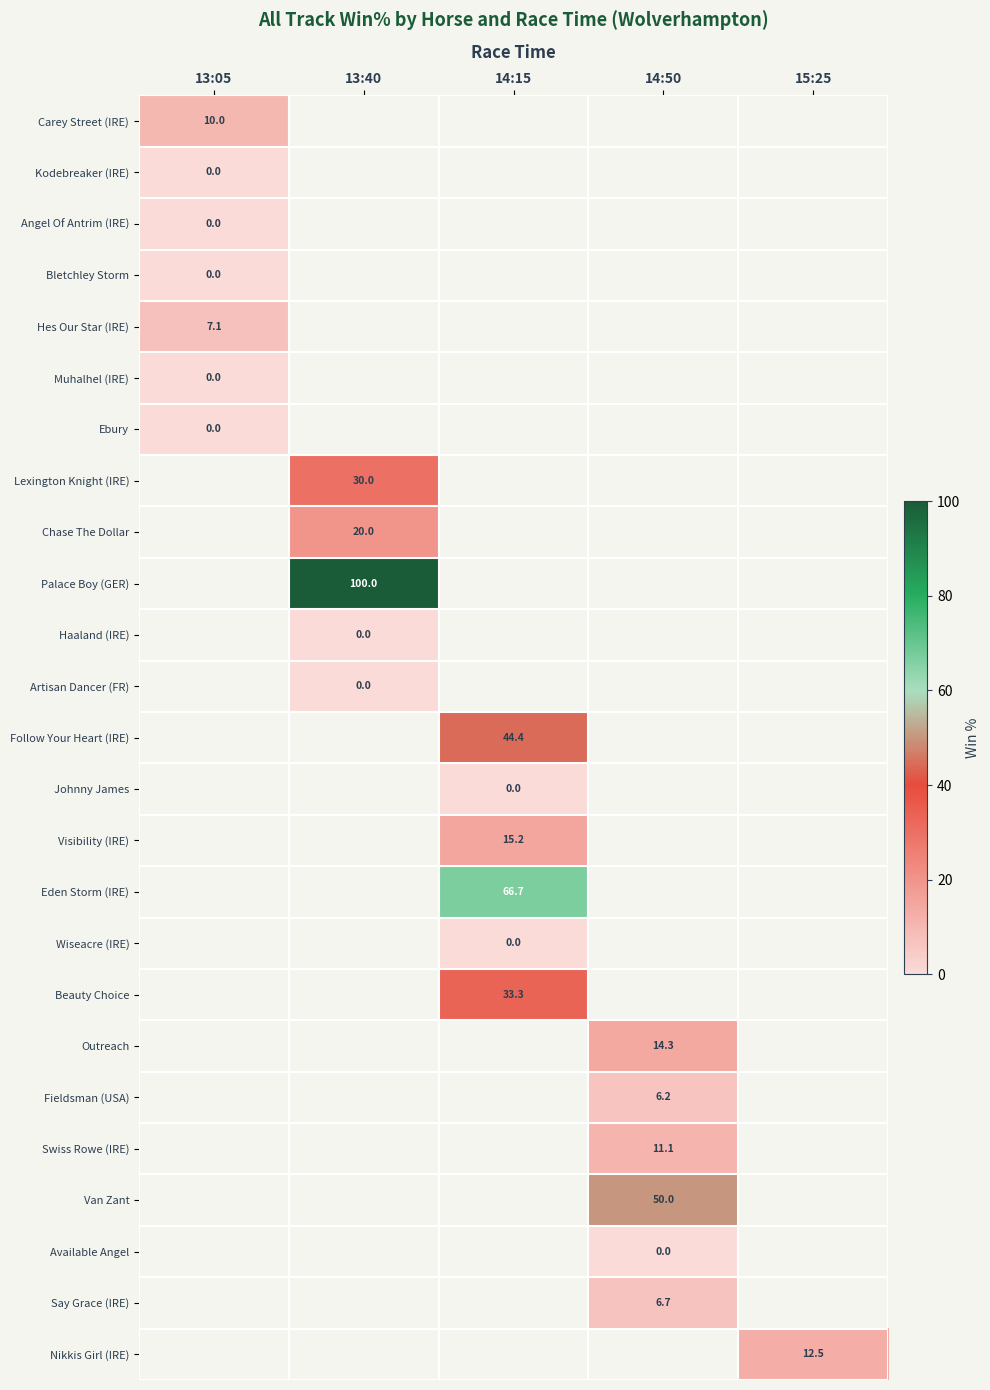

How many data points does each series have?

5